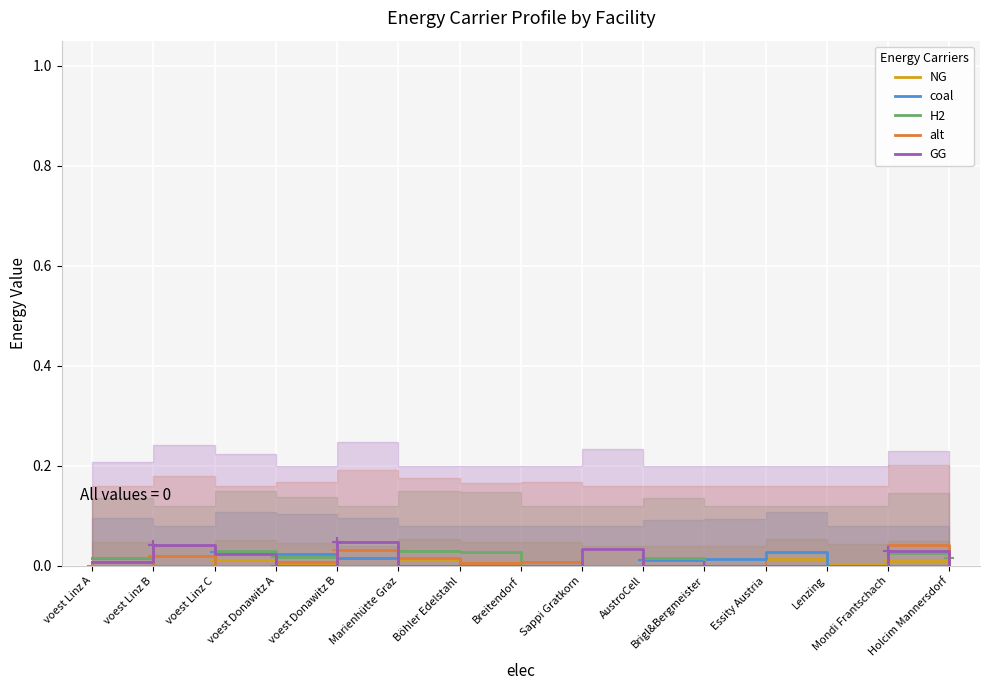

At which category does H2 reach its first local peak?

voest Linz C